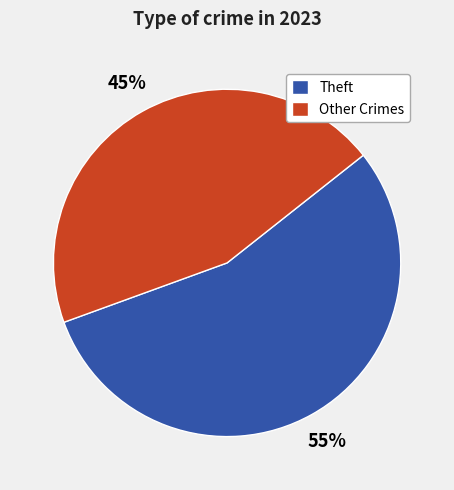

Between Other Crimes and Theft, which is larger?

Theft